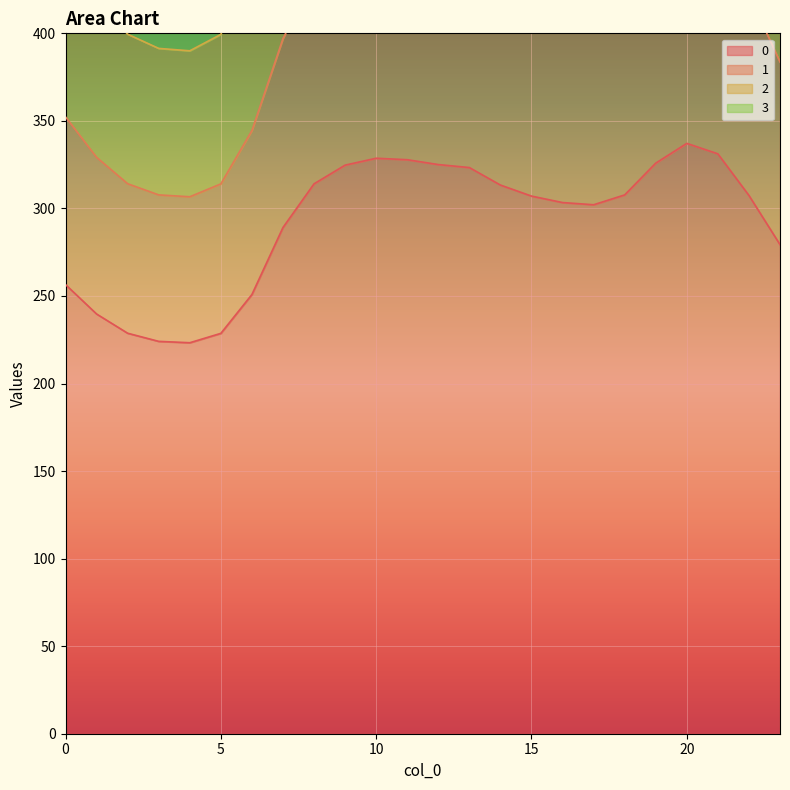

True or false: 0 and 2 intersect in this chart.

False